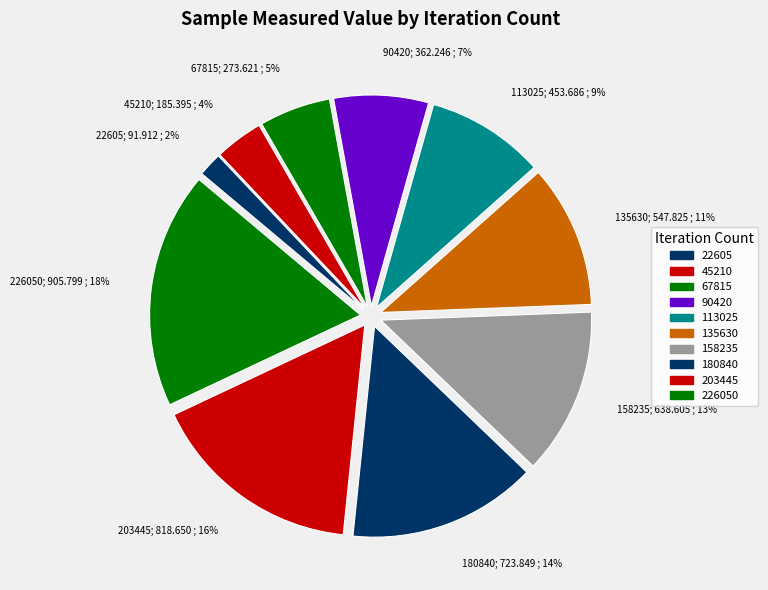

How many segments does this pie chart have?

10